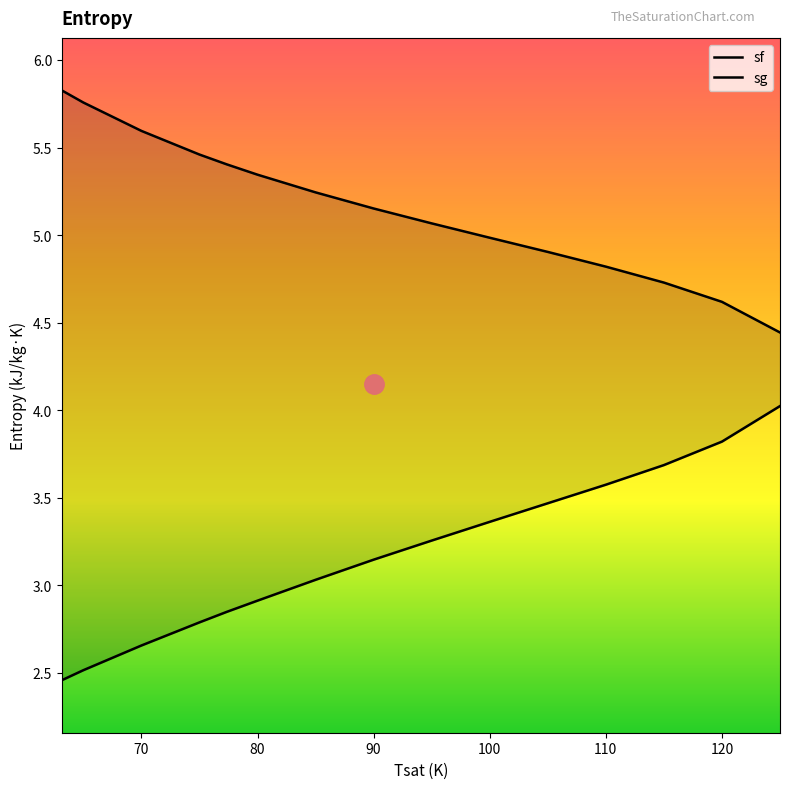

True or false: sf and sg intersect in this chart.

False